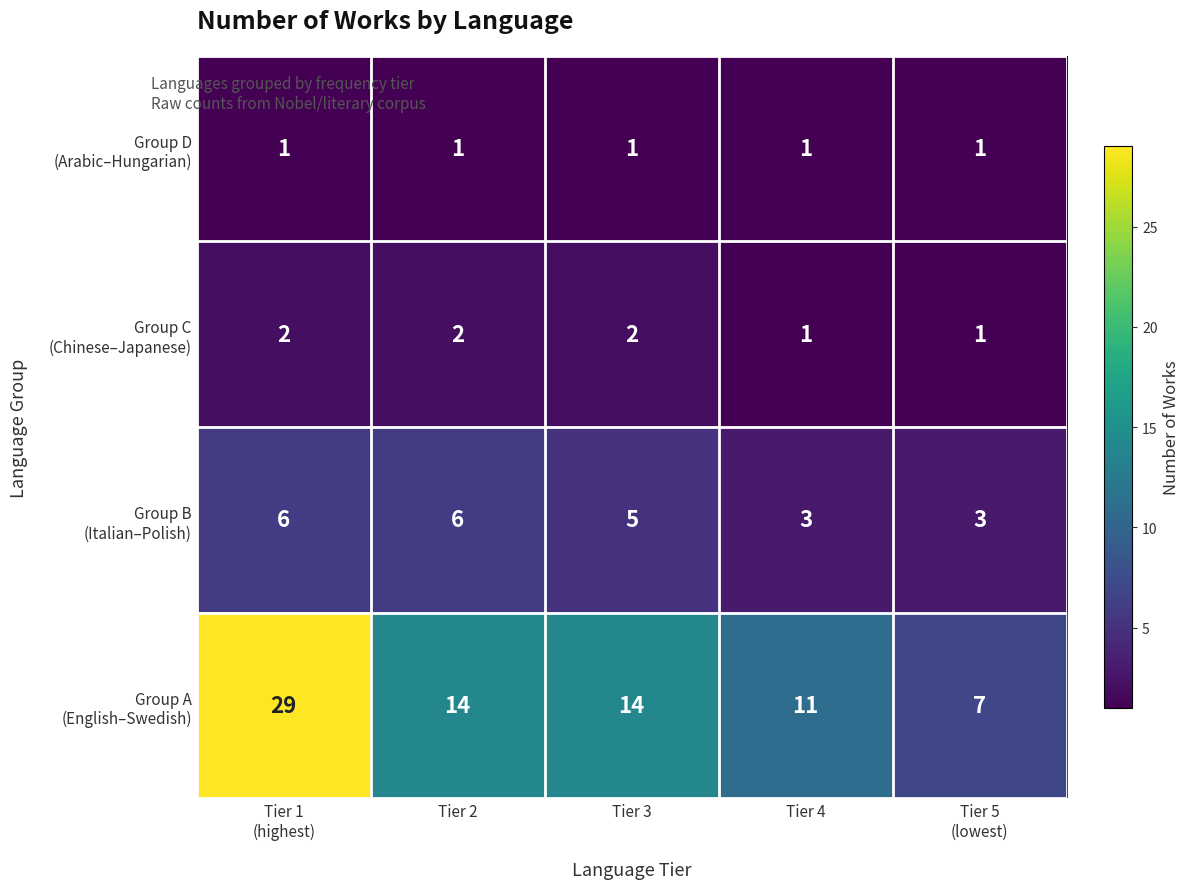

What is the total value across all series at Tier 4?

16